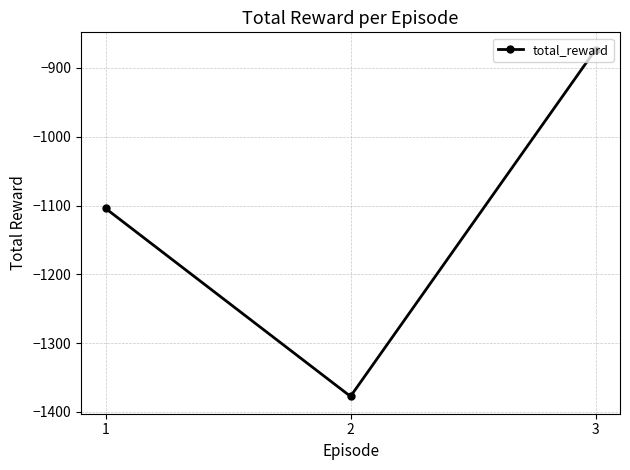

Is this an area chart (filled region under the line)?

No